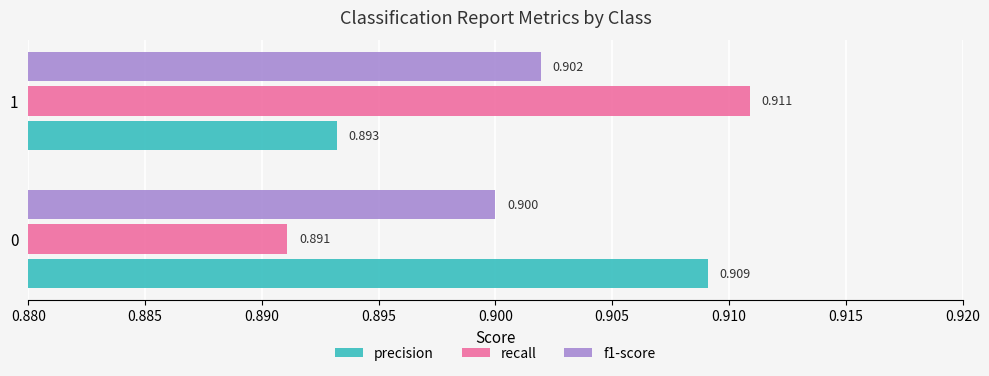

What is the maximum value for precision?

0.9